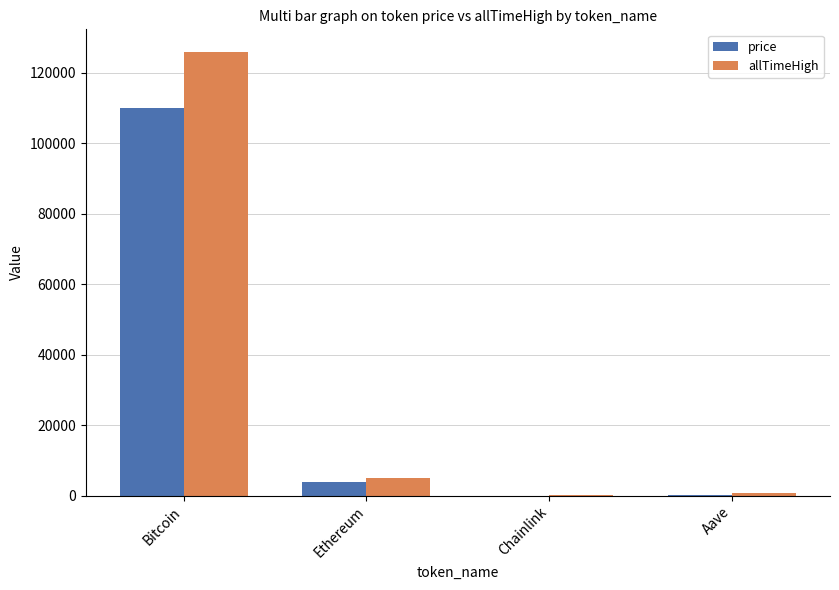

Where is price nearest to the value 54997?

Ethereum